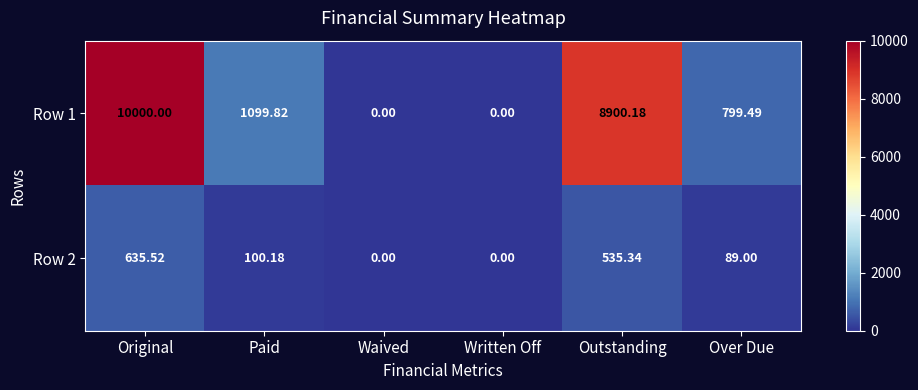

At which label does Row 1 first exceed 1099?

Original